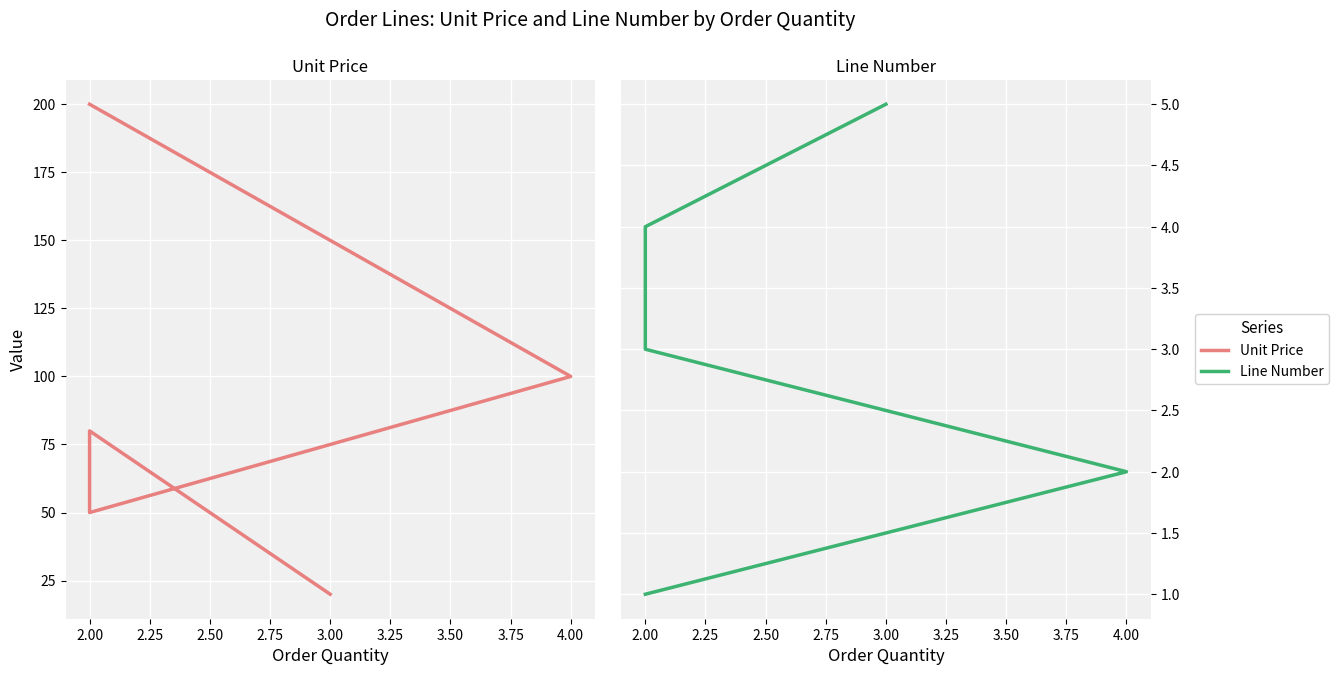

Which has a higher value, 2.00 or 3.00?

2.00